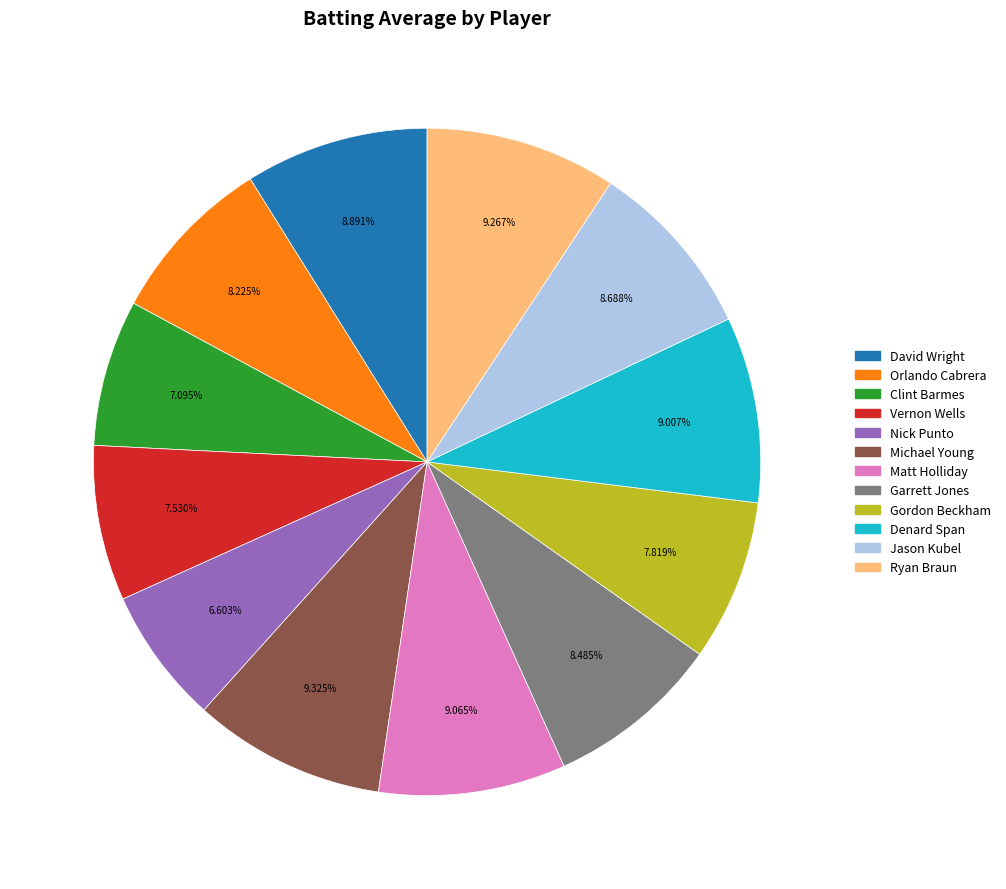

To the nearest percent, what percentage of the pie is Vernon Wells?

8%